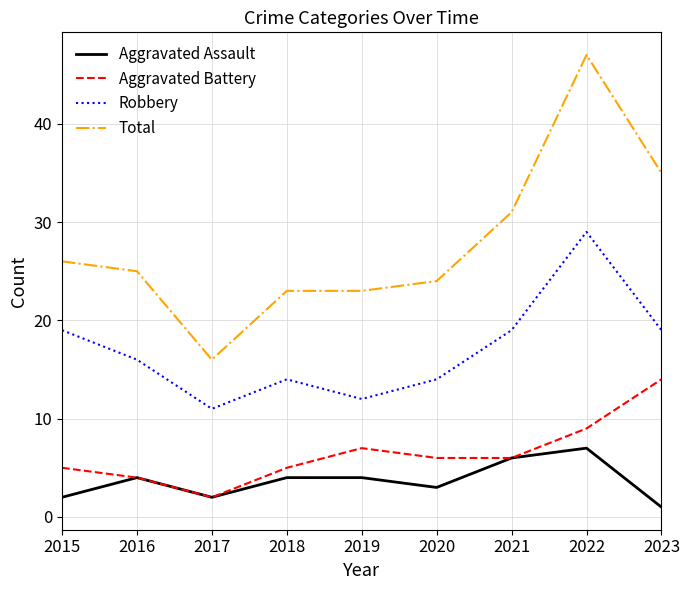

What value does the Aggravated Battery series have at 2020?

6